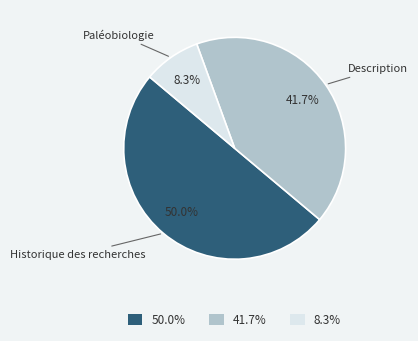

To the nearest percent, what is the average slice percentage?

33%